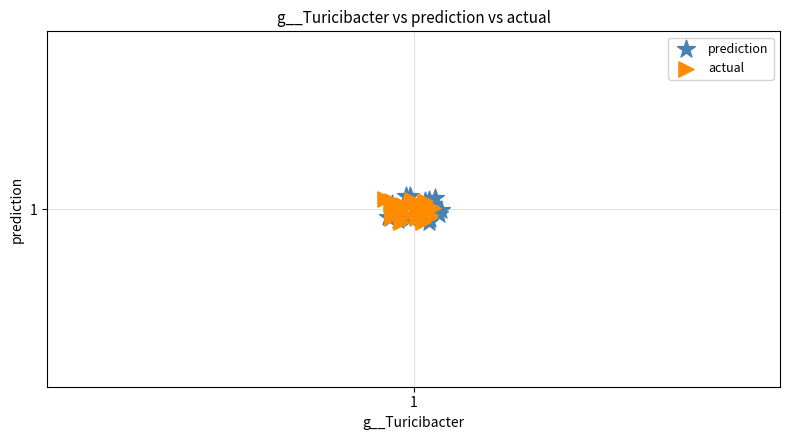

Which series has the widest spread of Y values?

prediction